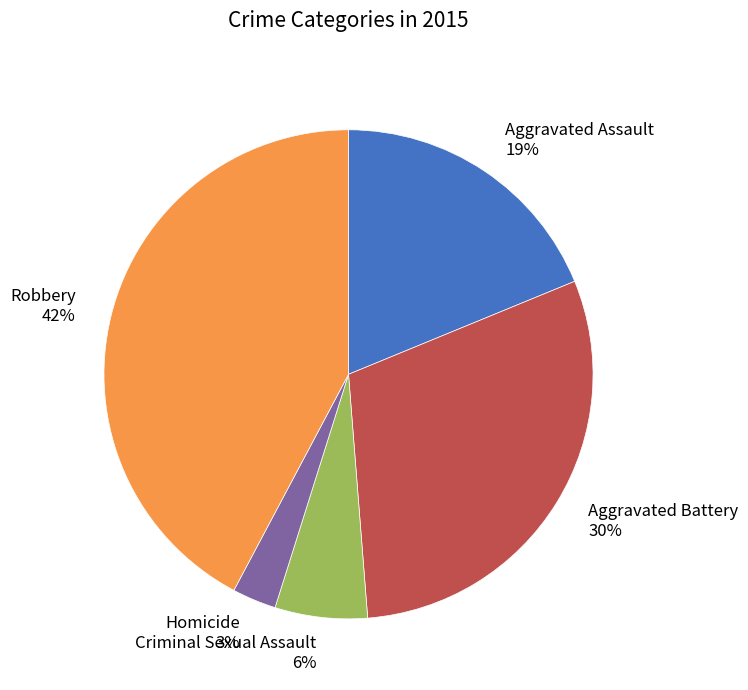

Combined, do Homicide and Aggravated Battery account for over 50%?

No